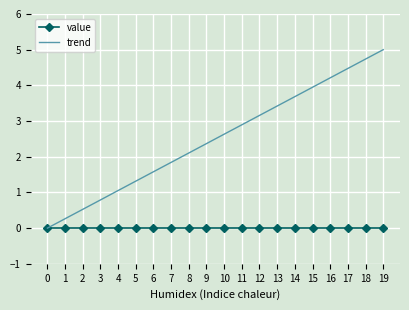

Which category has the highest value across all series?

19